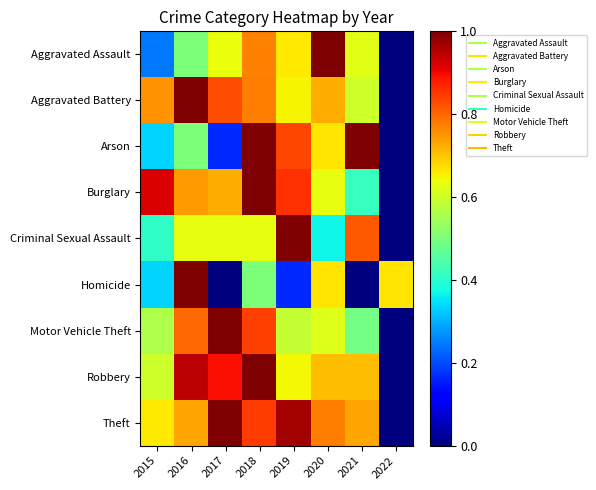

Reading left to right, transcribe all the data shown in this chart.

Aggravated Assault: 2015=0.2	2016=0.5	2017=0.6	2018=0.8	2019=0.7	2020=1.0	2021=0.6	2022=0.0
Aggravated Battery: 2015=0.8	2016=1.0	2017=0.8	2018=0.8	2019=0.7	2020=0.7	2021=0.6	2022=0.0
Arson: 2015=0.3	2016=0.5	2017=0.2	2018=1.0	2019=0.8	2020=0.7	2021=1.0	2022=0.0
Burglary: 2015=0.9	2016=0.7	2017=0.7	2018=1.0	2019=0.9	2020=0.6	2021=0.4	2022=0.0
Criminal Sexual Assault: 2015=0.4	2016=0.6	2017=0.6	2018=0.6	2019=1.0	2020=0.4	2021=0.8	2022=0.0
Homicide: 2015=0.3	2016=1.0	2017=0.0	2018=0.5	2019=0.2	2020=0.7	2021=0.0	2022=0.7
Motor Vehicle Theft: 2015=0.6	2016=0.8	2017=1.0	2018=0.8	2019=0.6	2020=0.6	2021=0.5	2022=0.0
Robbery: 2015=0.6	2016=0.9	2017=0.9	2018=1.0	2019=0.6	2020=0.7	2021=0.7	2022=0.0
Theft: 2015=0.7	2016=0.7	2017=1.0	2018=0.8	2019=1.0	2020=0.8	2021=0.7	2022=0.0